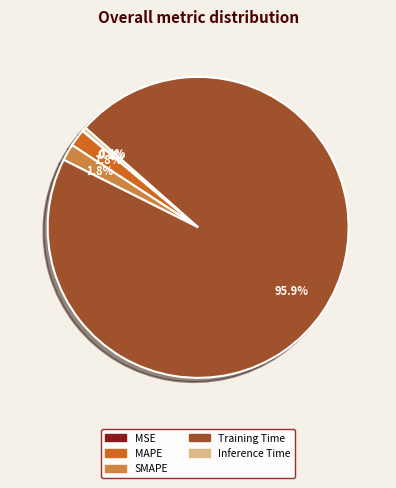

What percentage is NOT represented by SMAPE?

98.2%